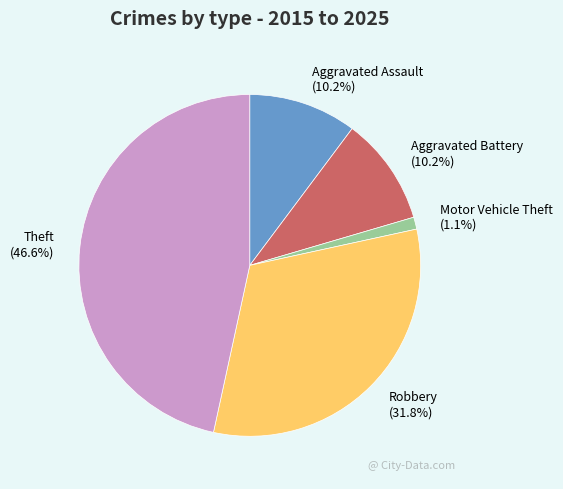

How many segments does this pie chart have?

5